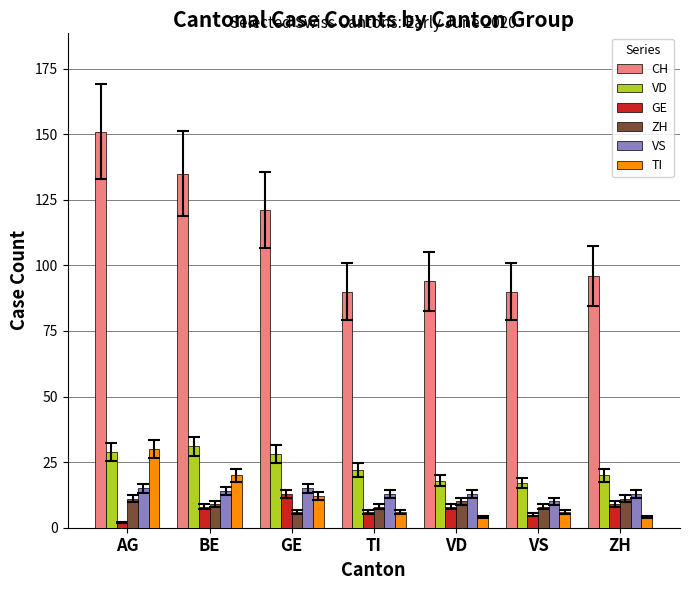

What is the difference between the maximum and minimum values in the VD series?

14